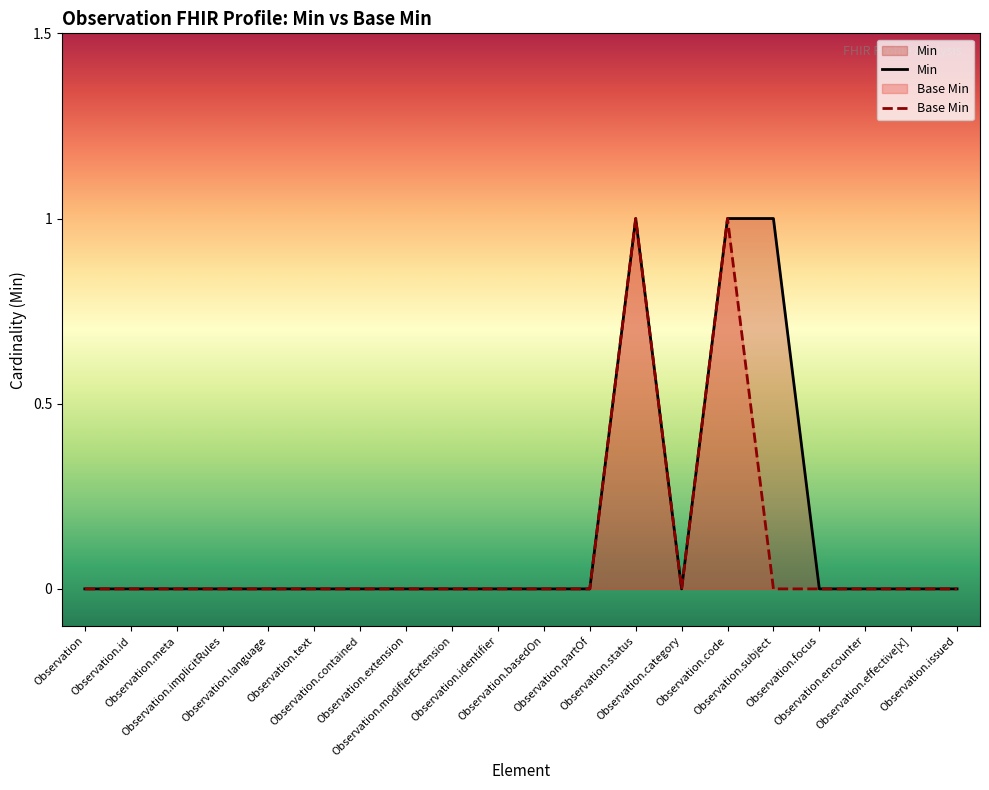

True or false: Min and Base Min cross at least once.

False